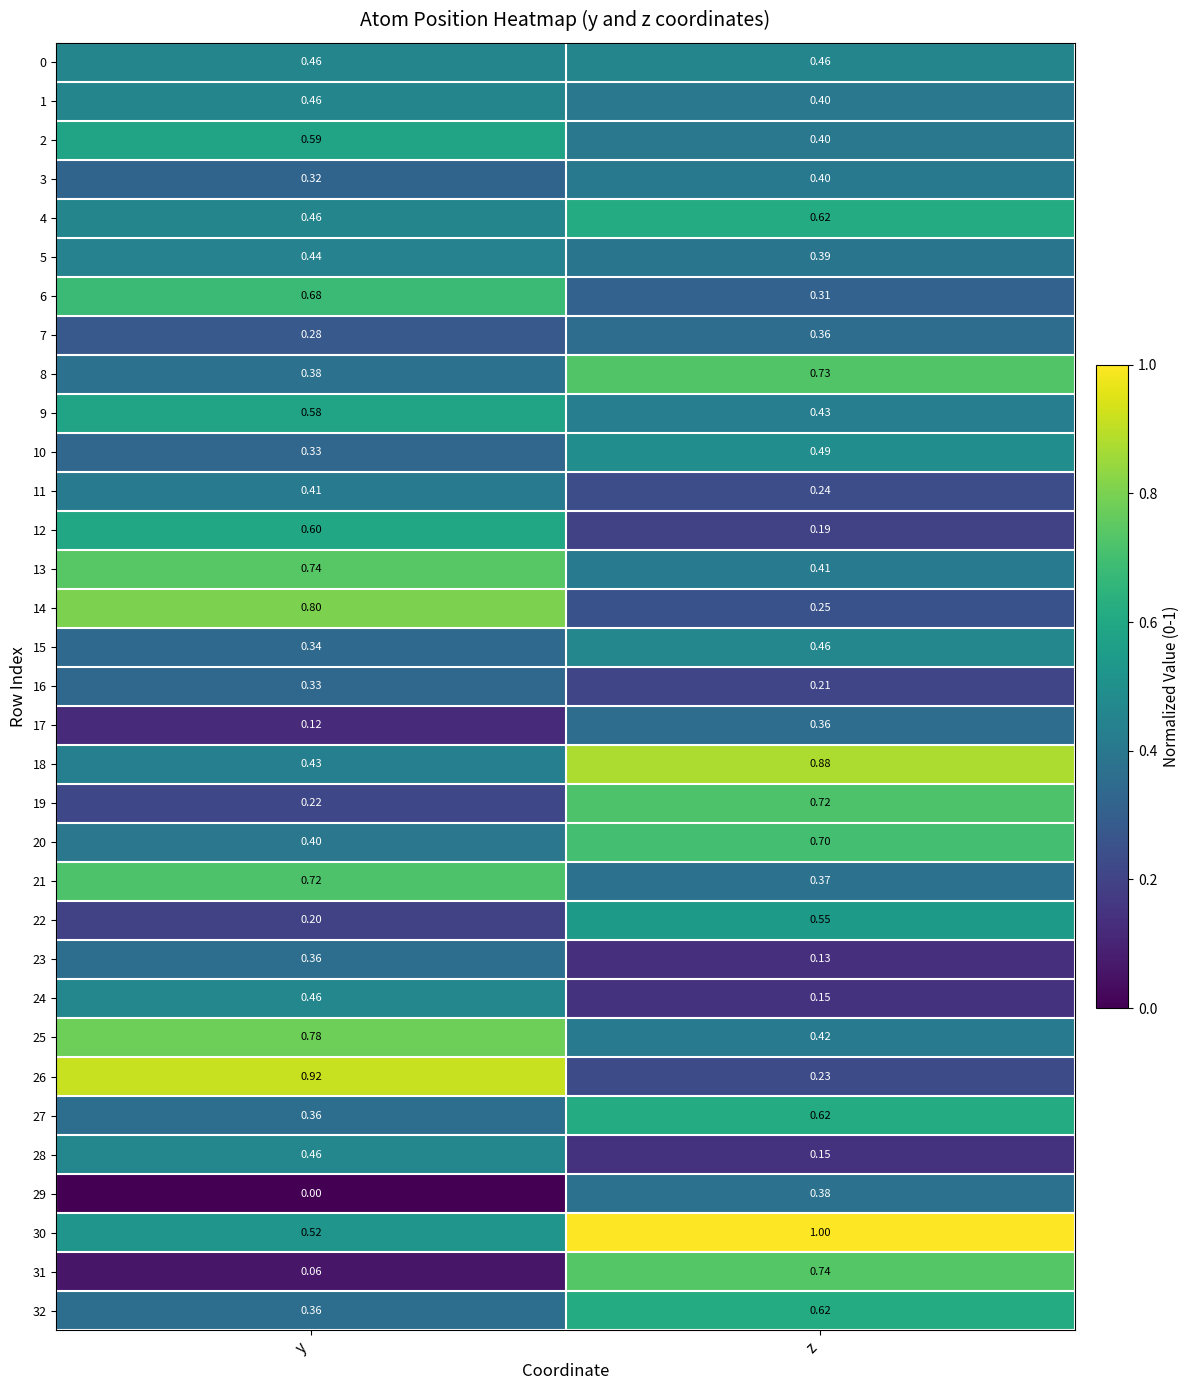

List the labels in order of 8 value, largest first.

z, y